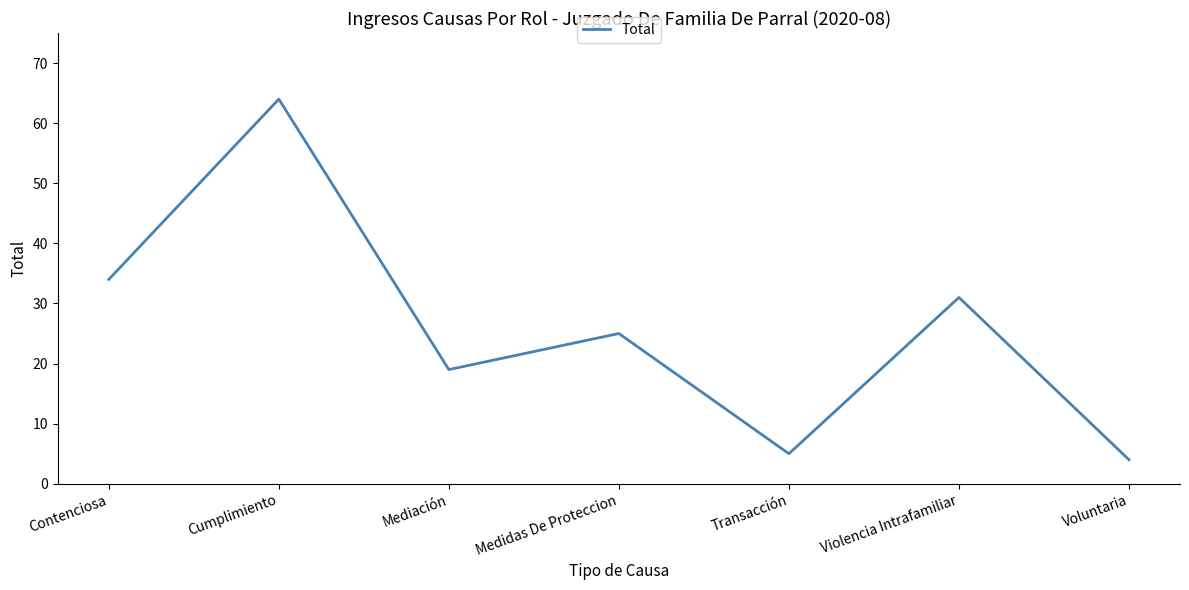

What is the sum of the values at Cumplimiento and Medidas De Proteccion?

89